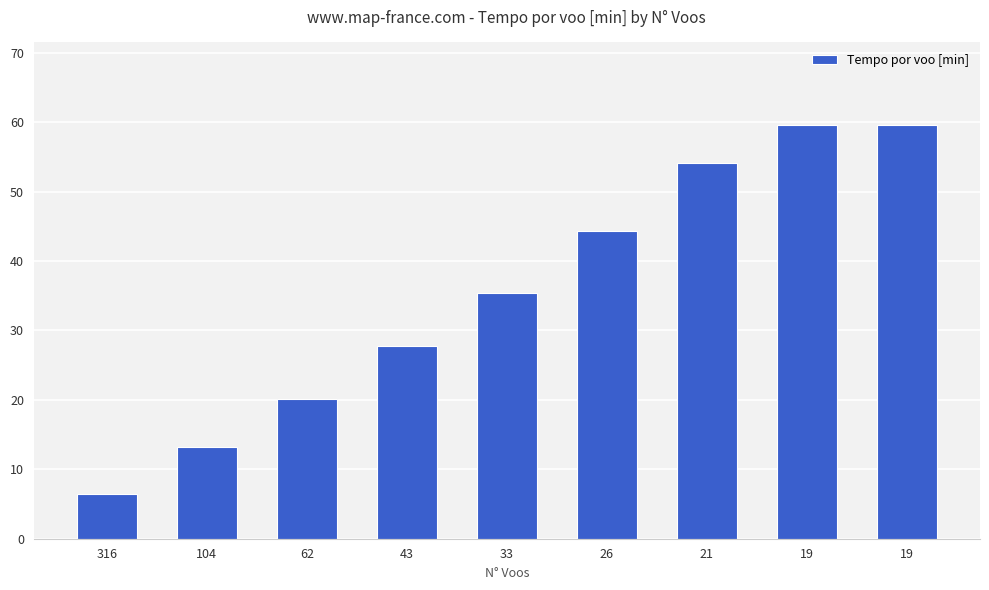

Which category has the lowest value across all series?

316